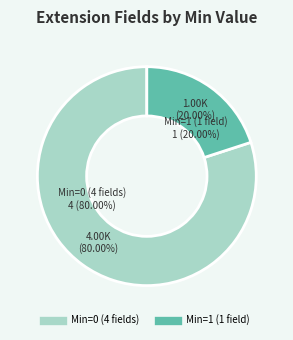

True or false: Extension accounts for 12% of the total.

False